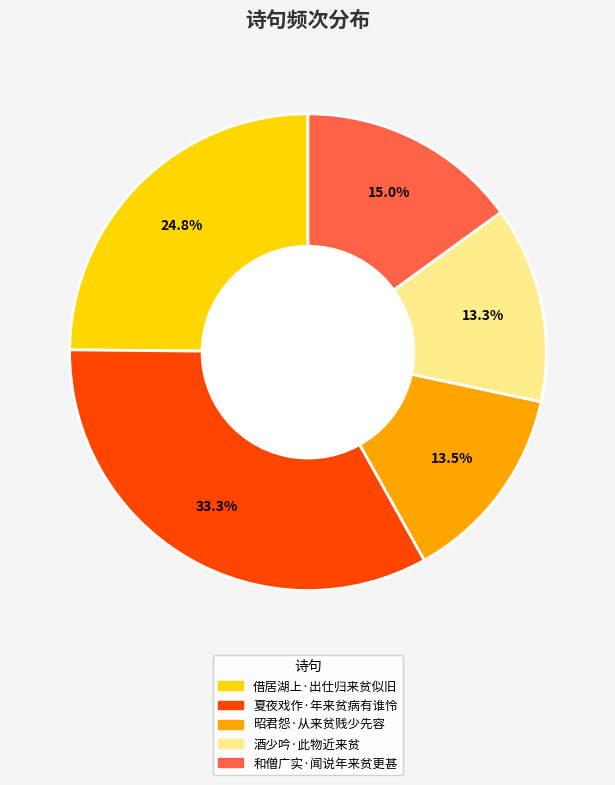

What is the ratio of the value at 借居湖上·出仕归来贫似旧 to the value at 酒少吟·此物近来贫?

1.9